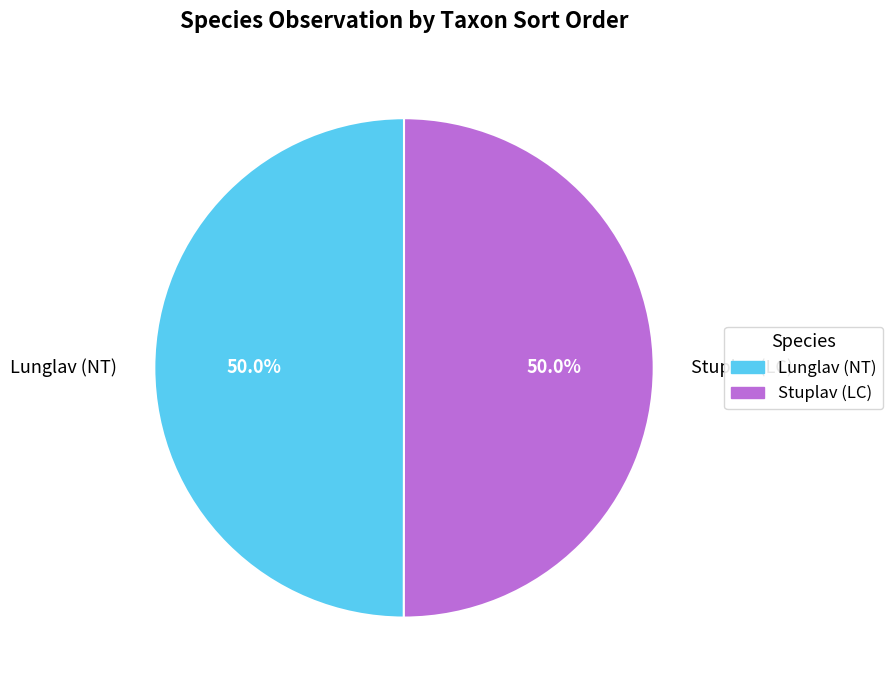

Do Stuplav (LC) and Lunglav (NT) together represent more than half of the pie?

Yes